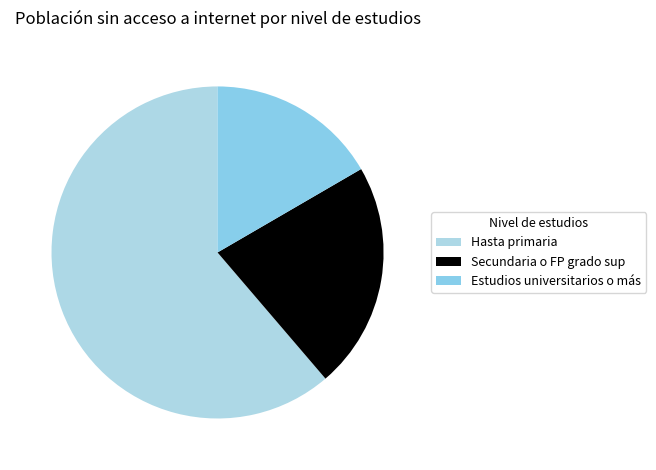

To the nearest percent, what is the average slice percentage?

33%